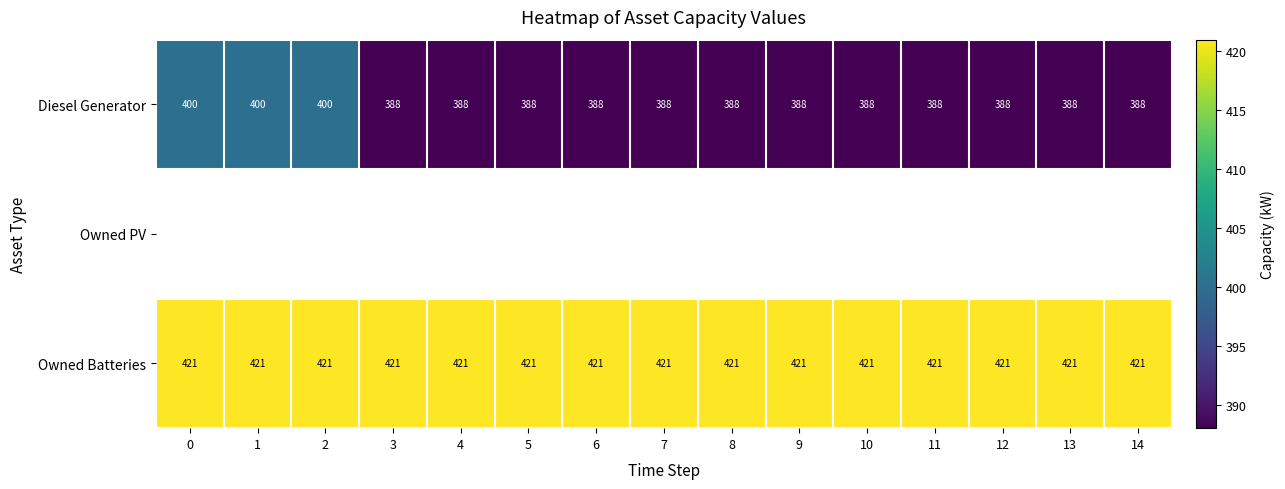

What is the sum of the Owned Batteries values at 14 and 5?

842